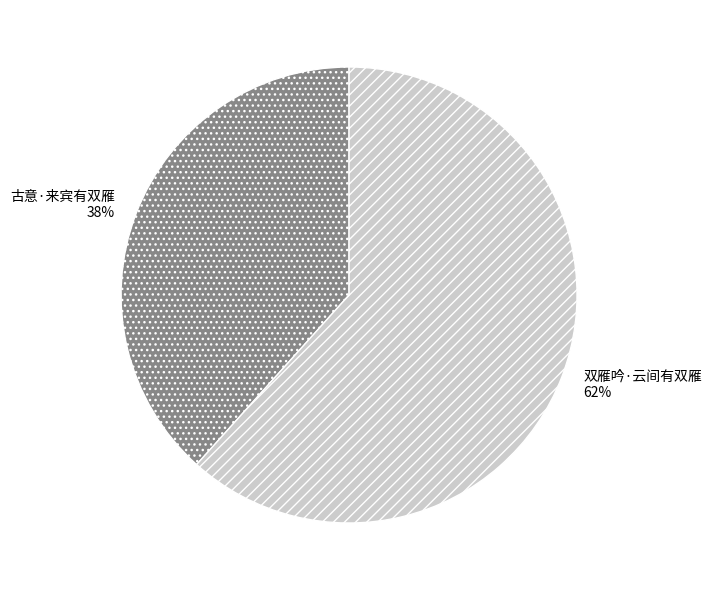

How many segments does this pie chart have?

2